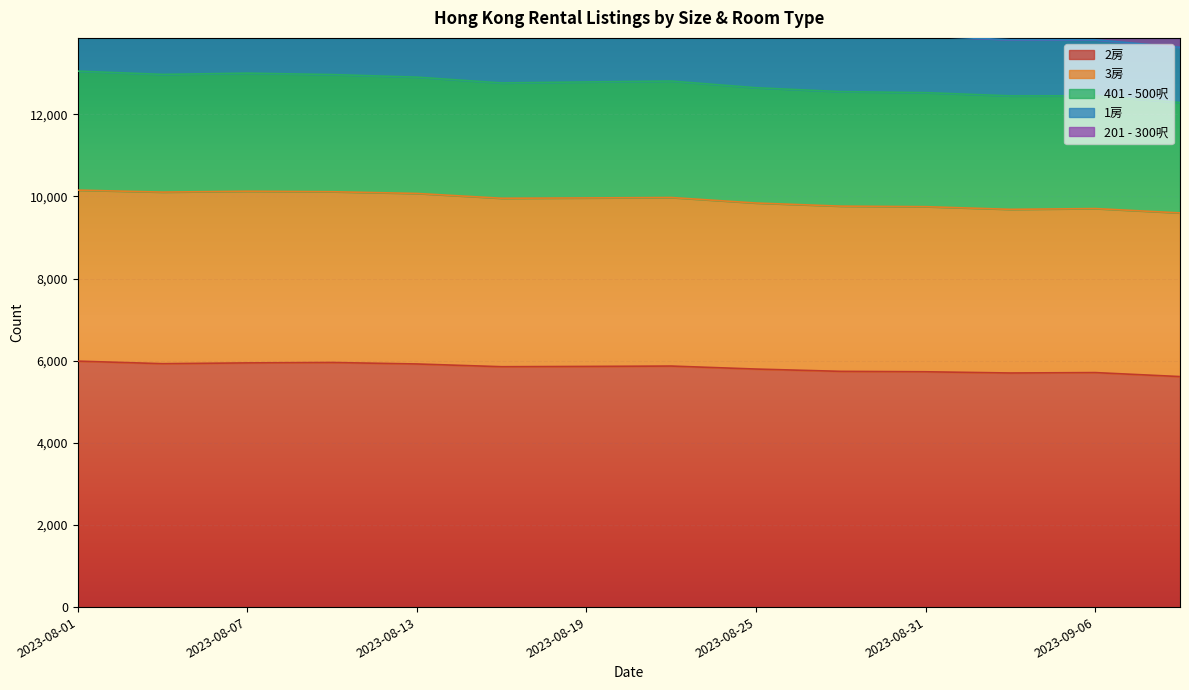

What is the minimum value for 2房?

5613